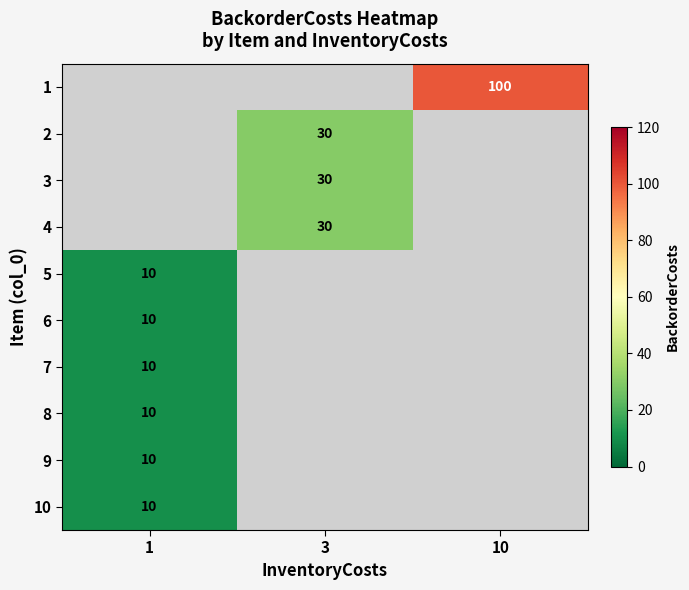

The value of 8 at 1 is 17. True or false?

False